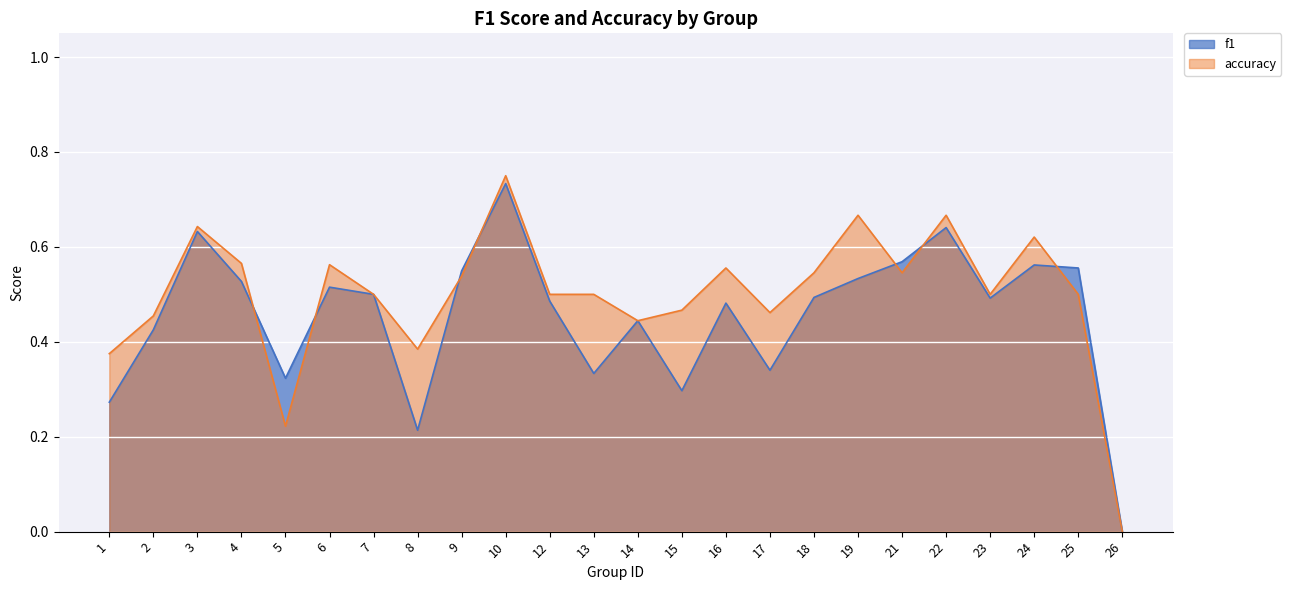

Is the value of accuracy at 2 greater than the value of f1 at 5?

Yes